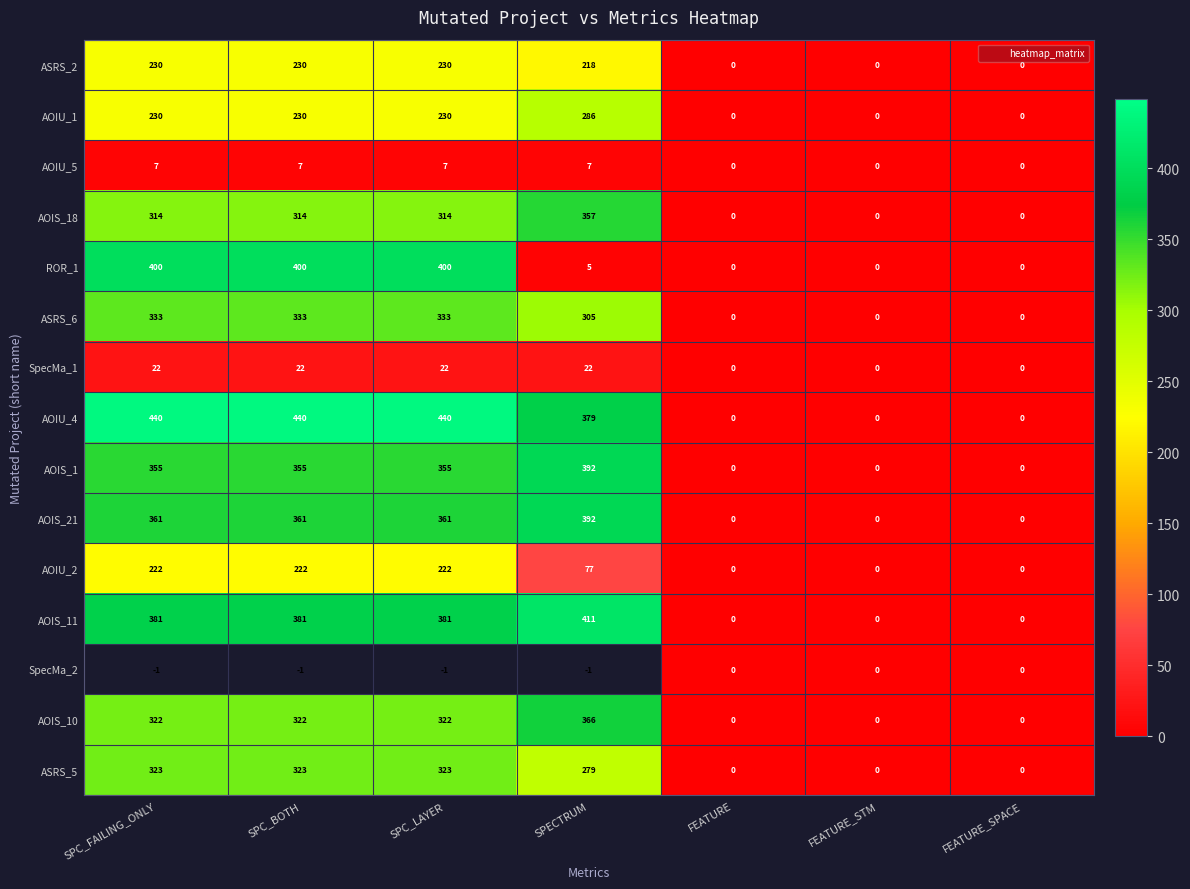

How many data points does each series have?

7